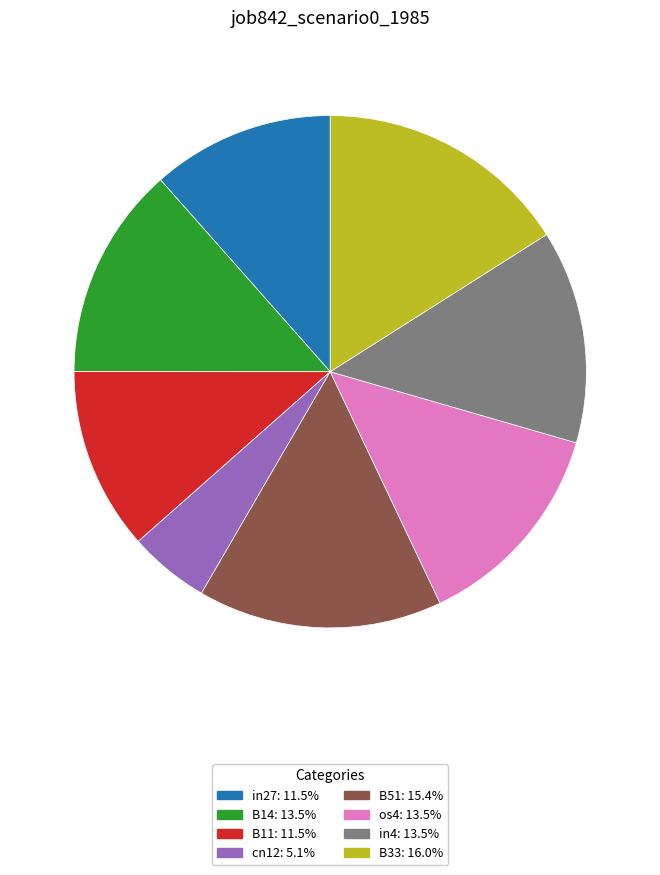

Do os4 and B51 together represent more than half of the pie?

No